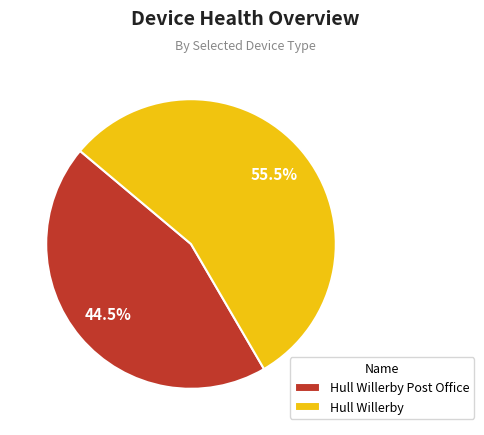

What is the ratio of the value at Hull Willerby to the value at Hull Willerby Post Office?

1.2